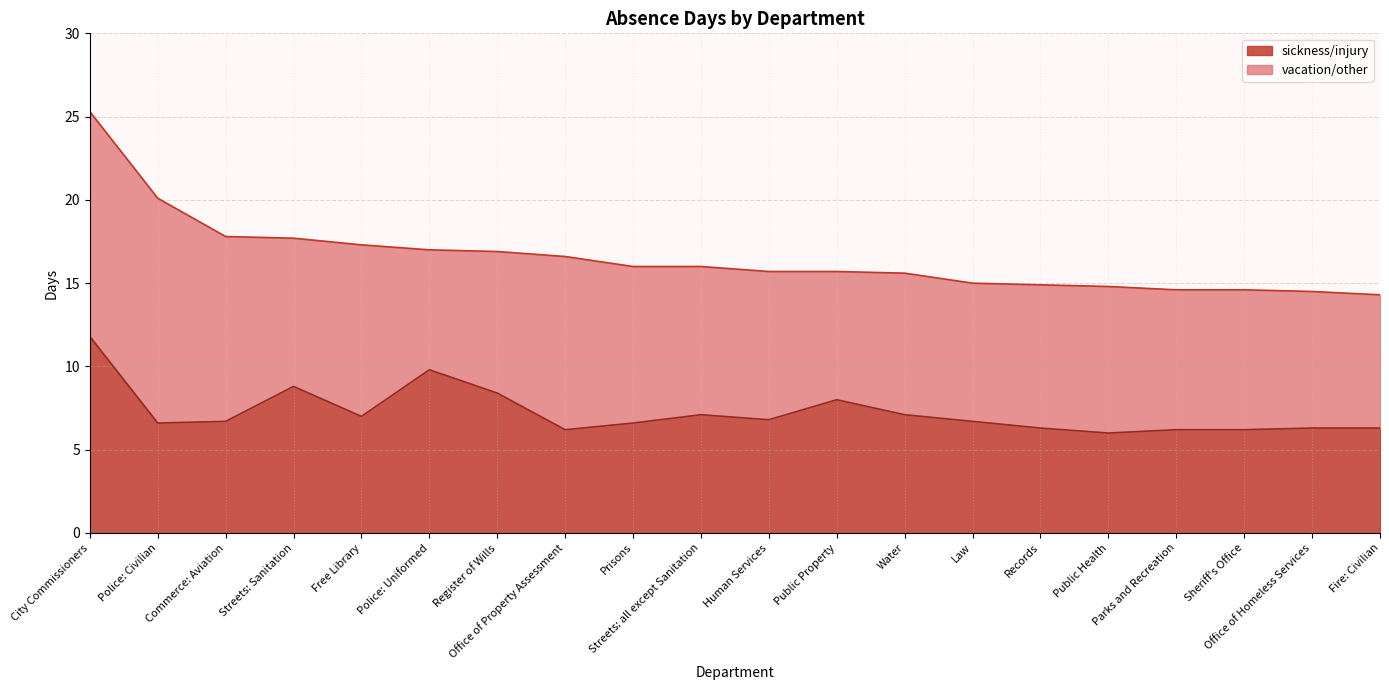

What is the maximum value shown in the chart?

11.8